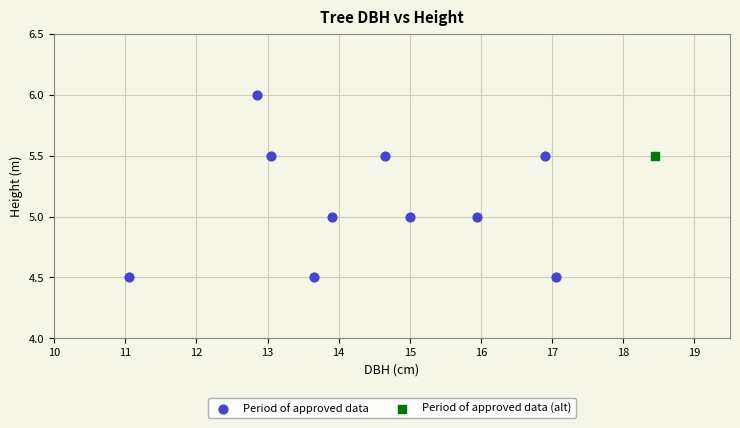

What are all the series names shown in the legend?

Period of approved data, Period of approved data (alt)